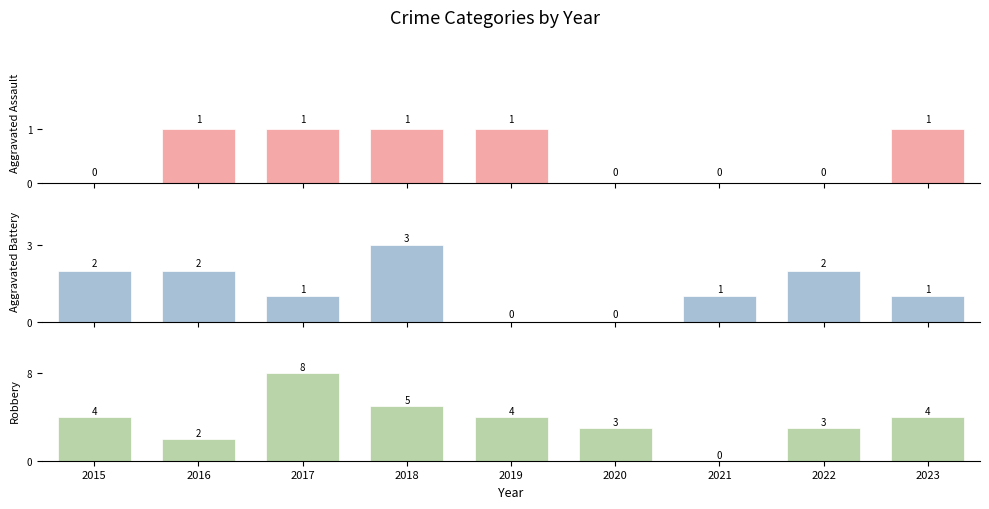

True or false: Robbery has a value of 4 at 2015.

True